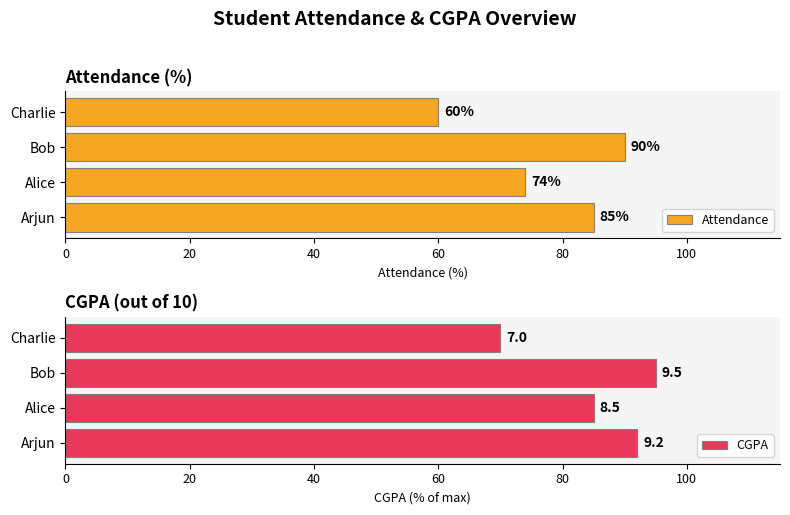

What is the difference between the maximum and minimum values in the Attendance series?

30